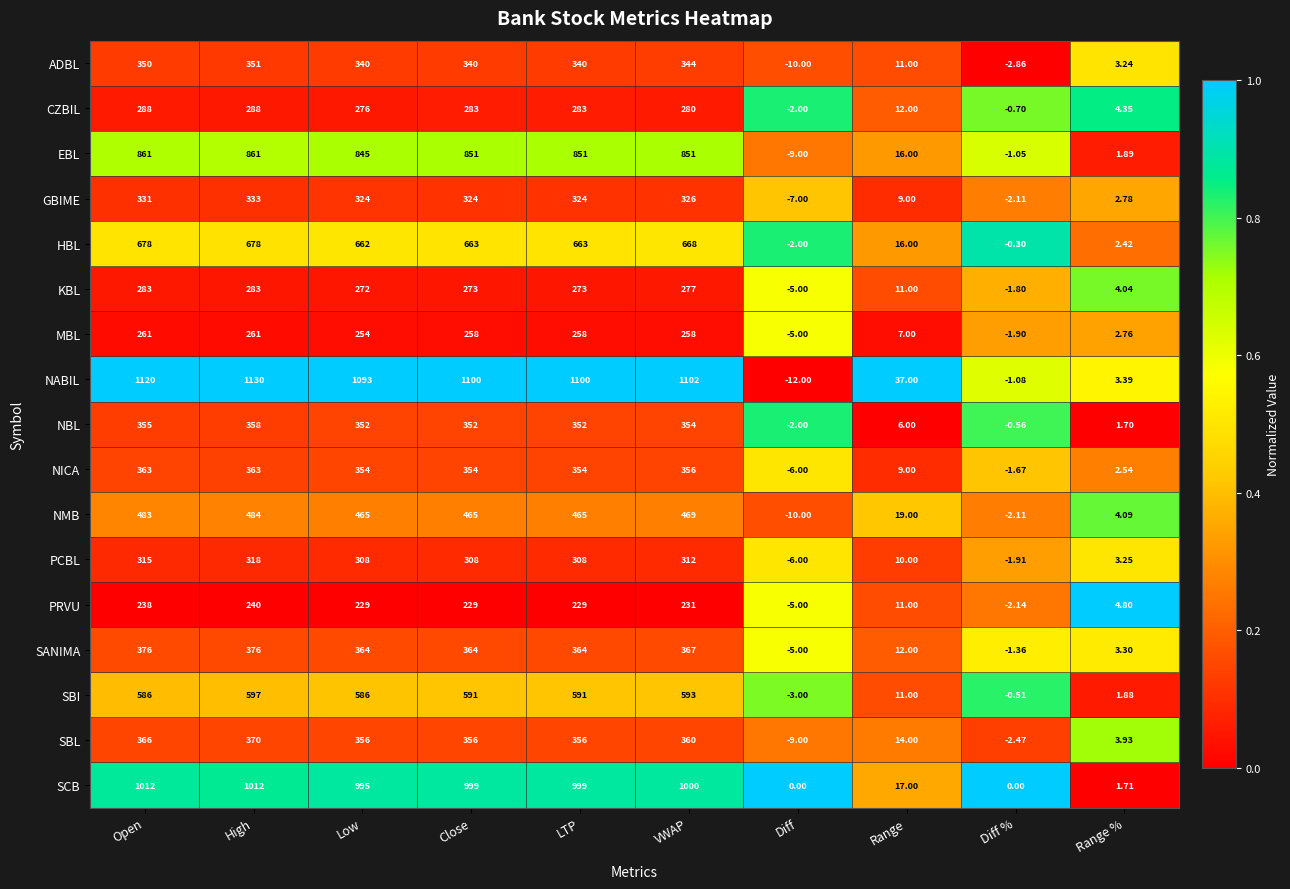

Which series has the widest spread of values?

NABIL